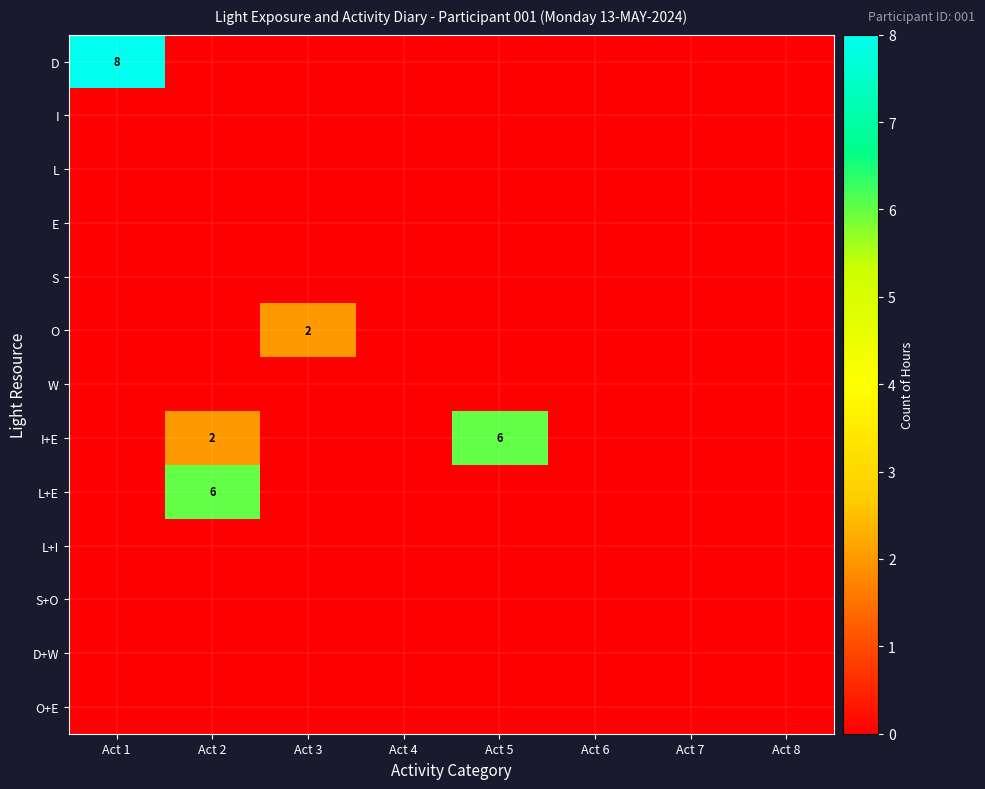

Between Act 1 and Act 5, which series saw the biggest shift?

D